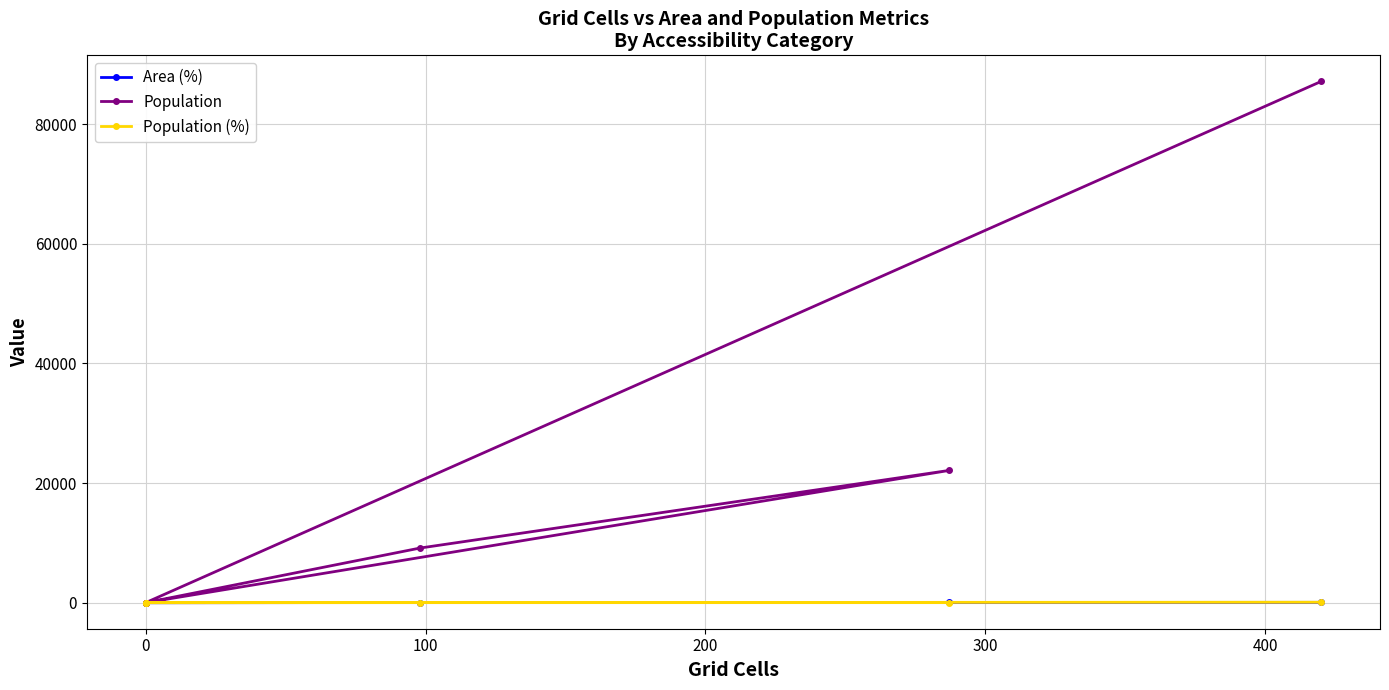

Does the chart have visible grid lines?

Yes